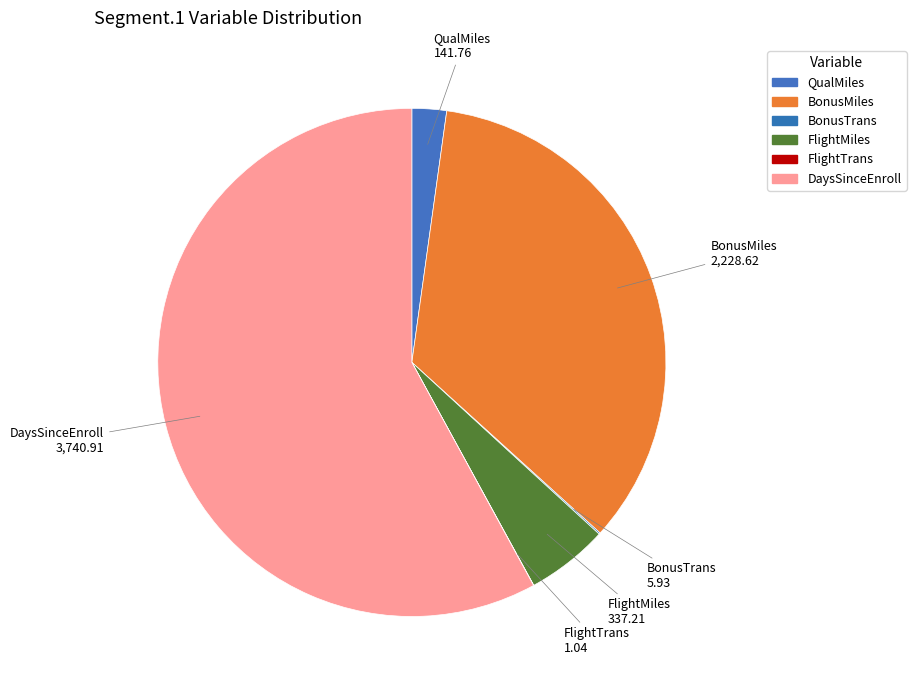

To the nearest percent, what portion does BonusMiles represent?

35%